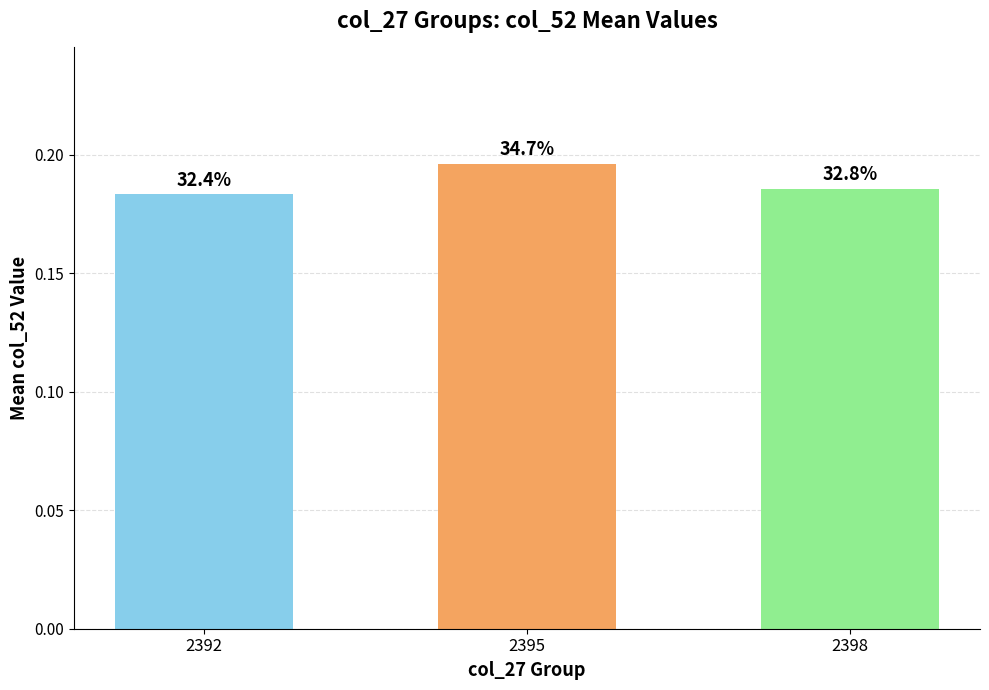

Read the value at 2398.

0.2